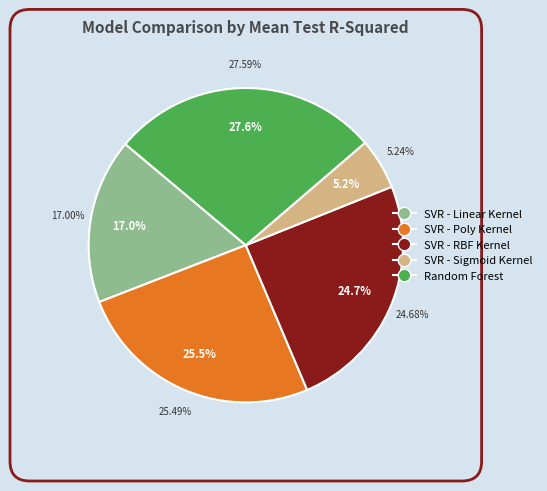

Does SVR - Poly Kernel represent more than half of the total?

No